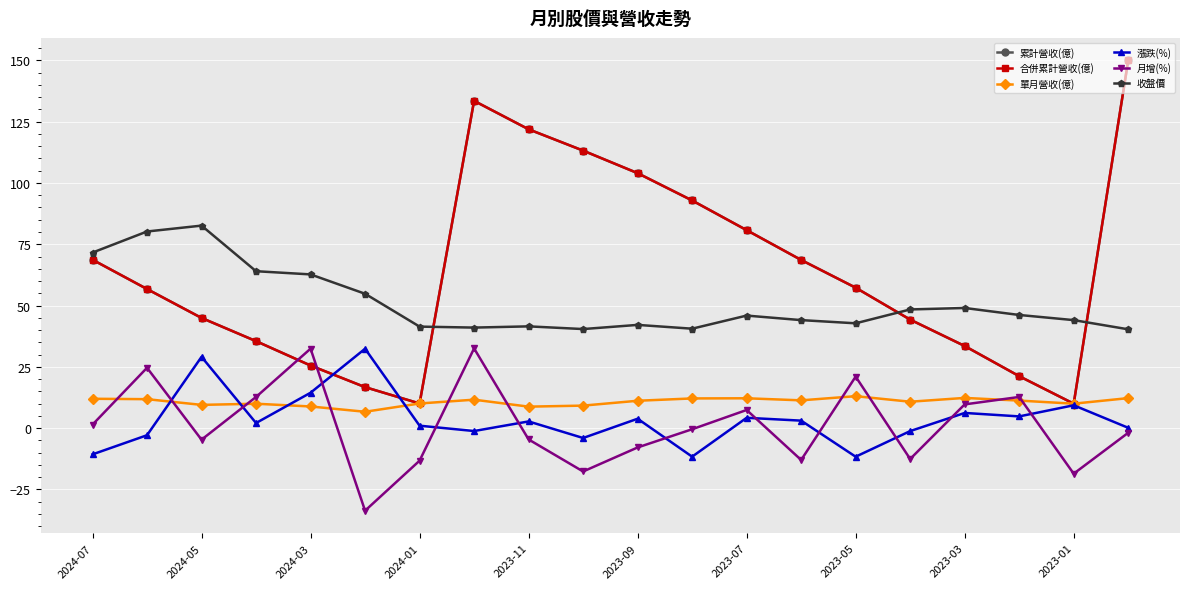

True or false: 漲跌(%) and 合併累計營收(億) cross at least once.

True